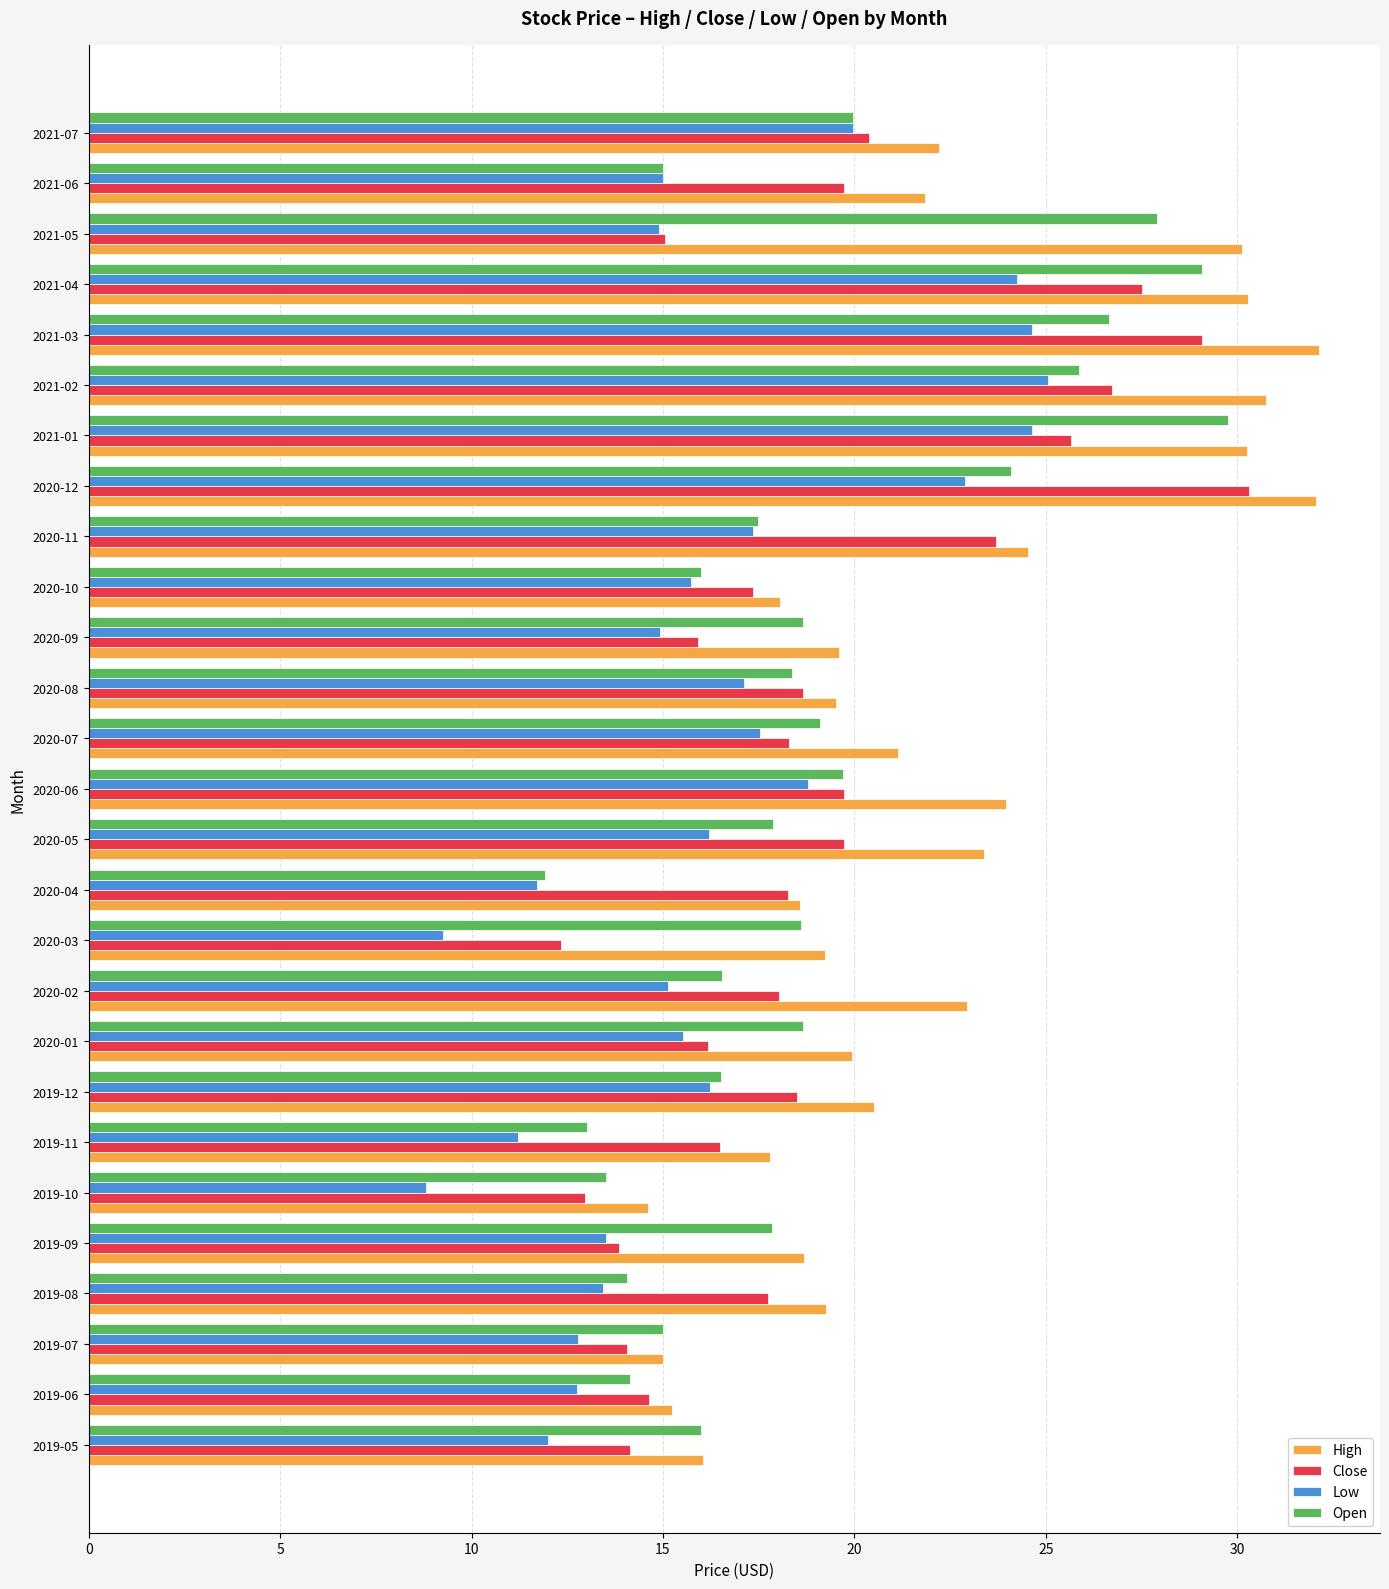

What is the maximum value shown in the chart?

32.1